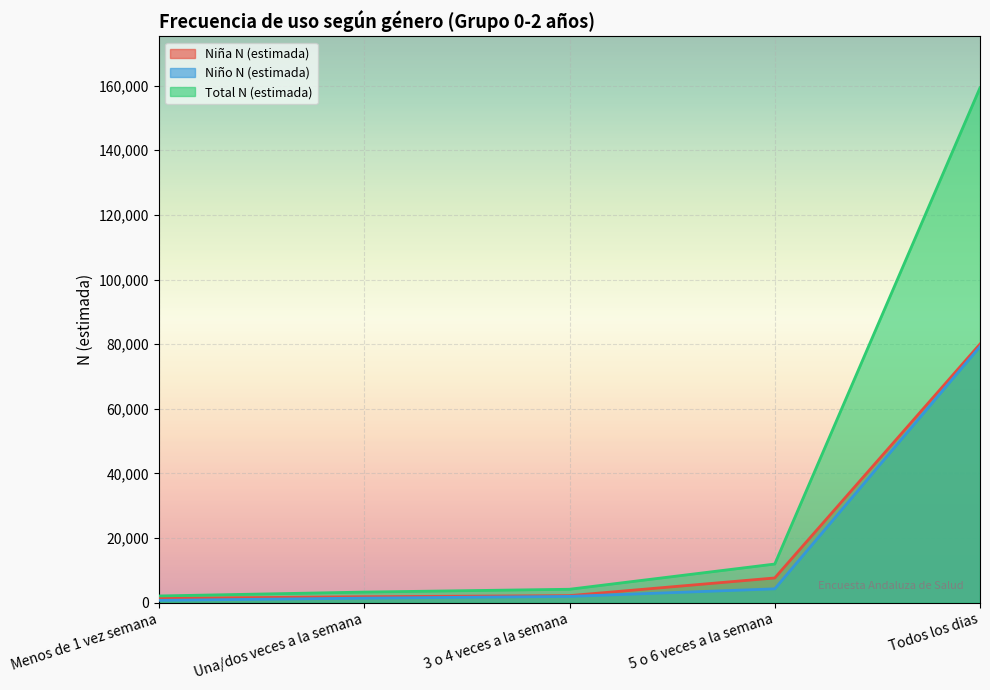

Is it true that Niña N (estimada) equals 2682 at 5 o 6 veces a la semana?

False